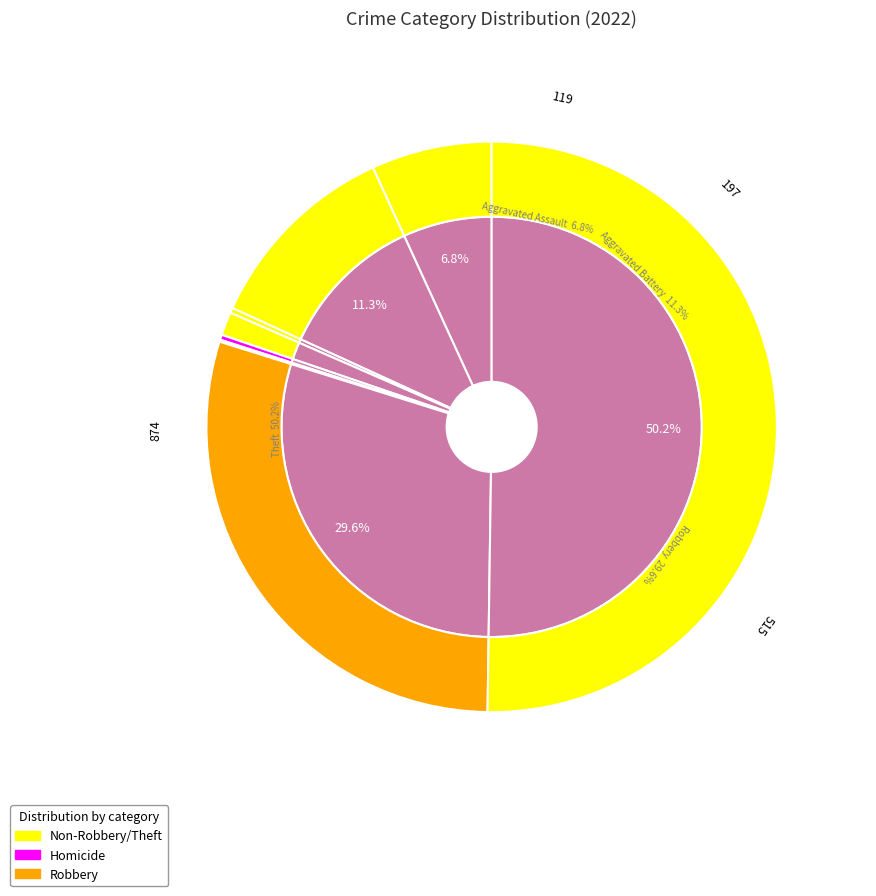

Does any single category account for the majority?

Yes